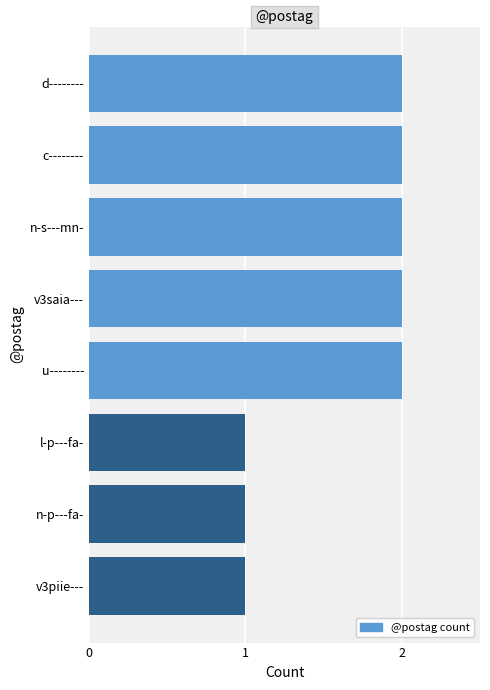

How many series are shown in this chart?

1